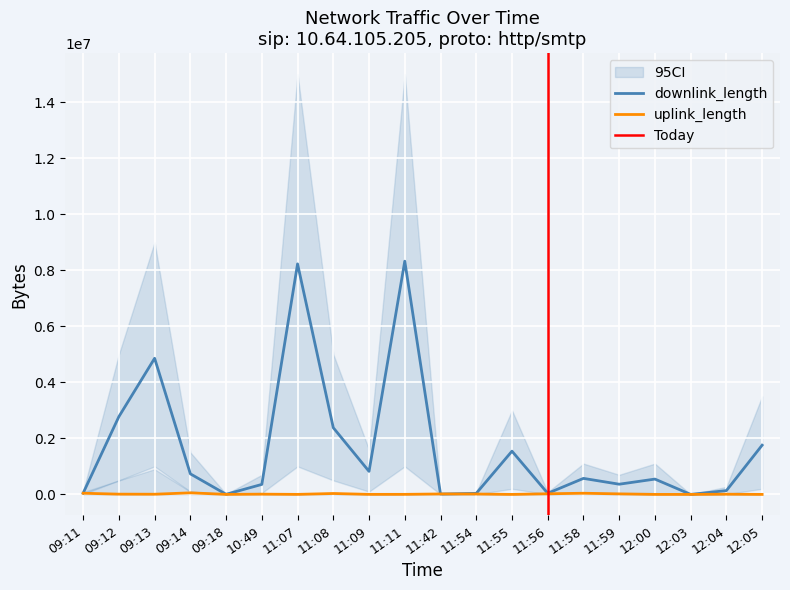

What is the total value across all series at 11:11?

8326321